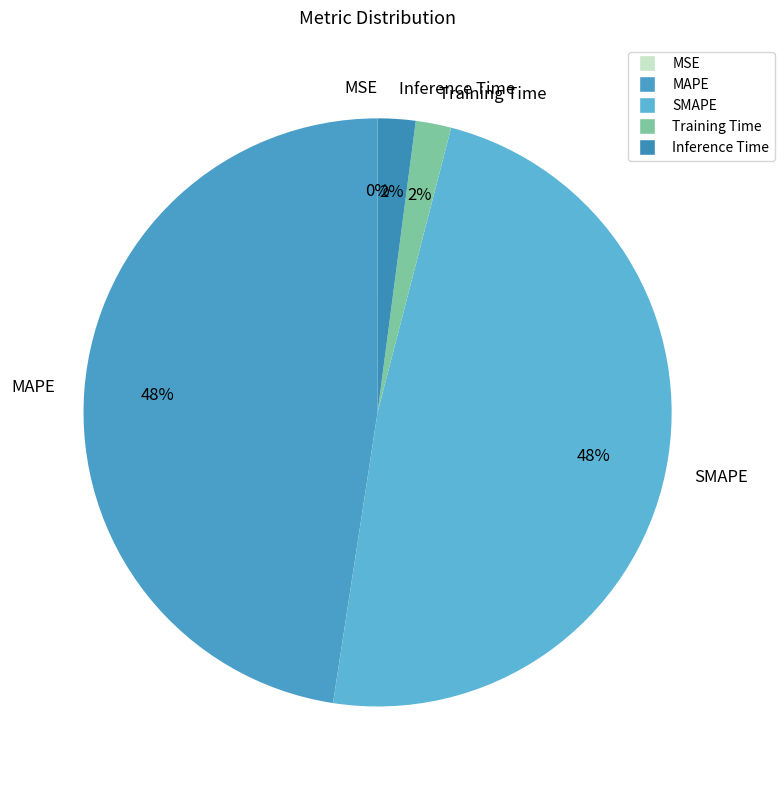

To the nearest percent, what is the combined percentage of Inference Time and Training Time?

4%